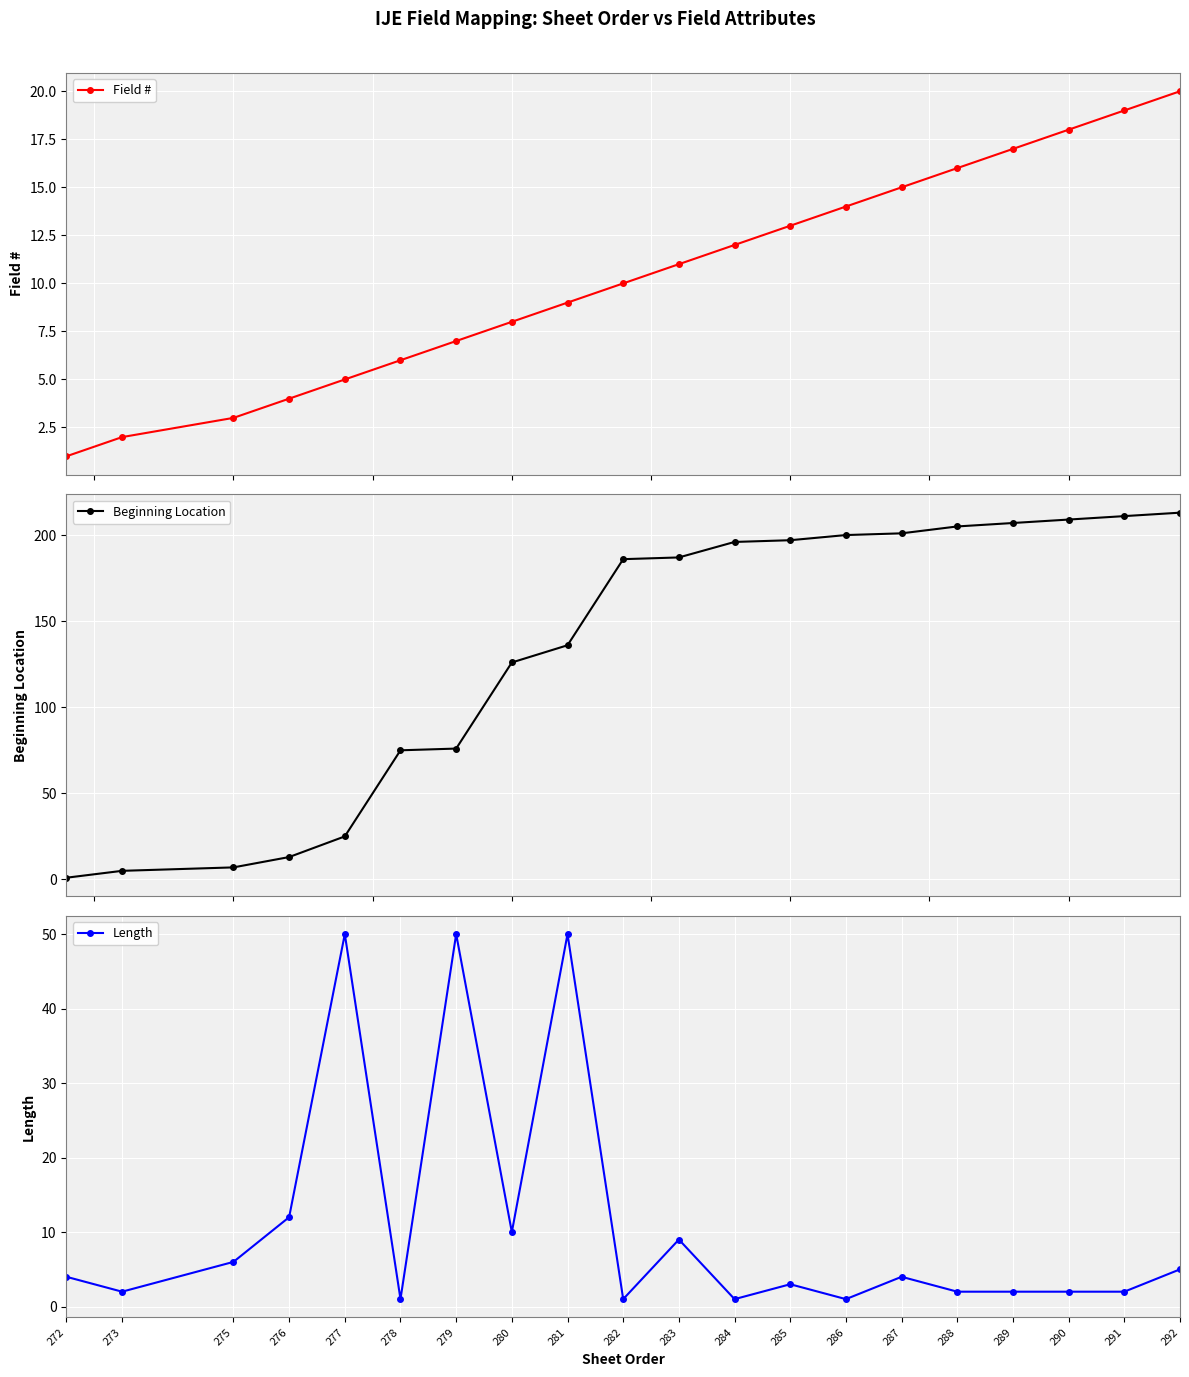

The Beginning Location series shows 213 at 292. True or false?

True